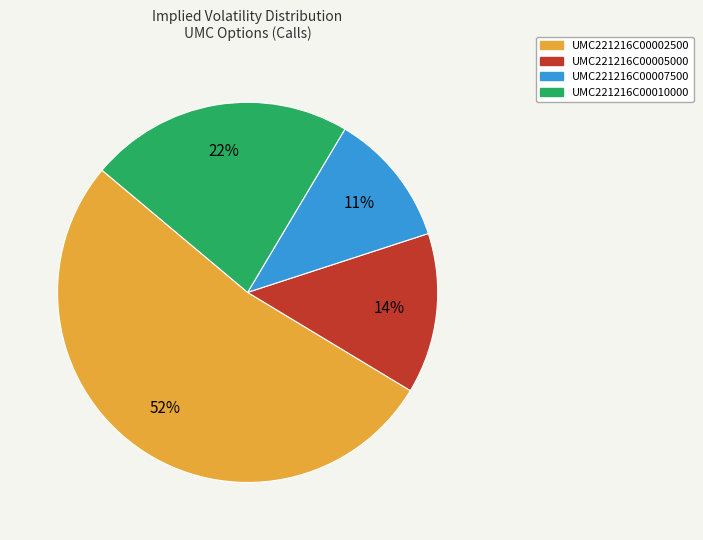

True or false: UMC221216C00005000 accounts for 14% of the total.

True